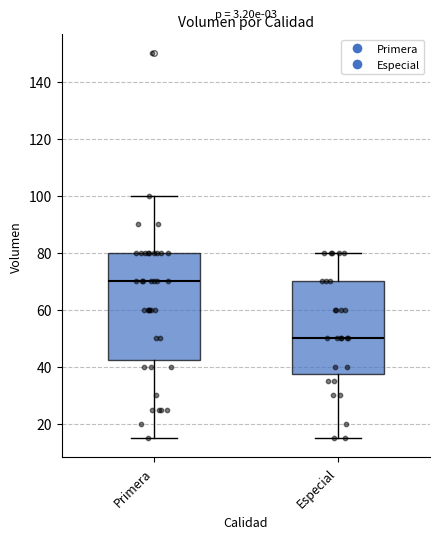

Which box has the highest median line?

Primera